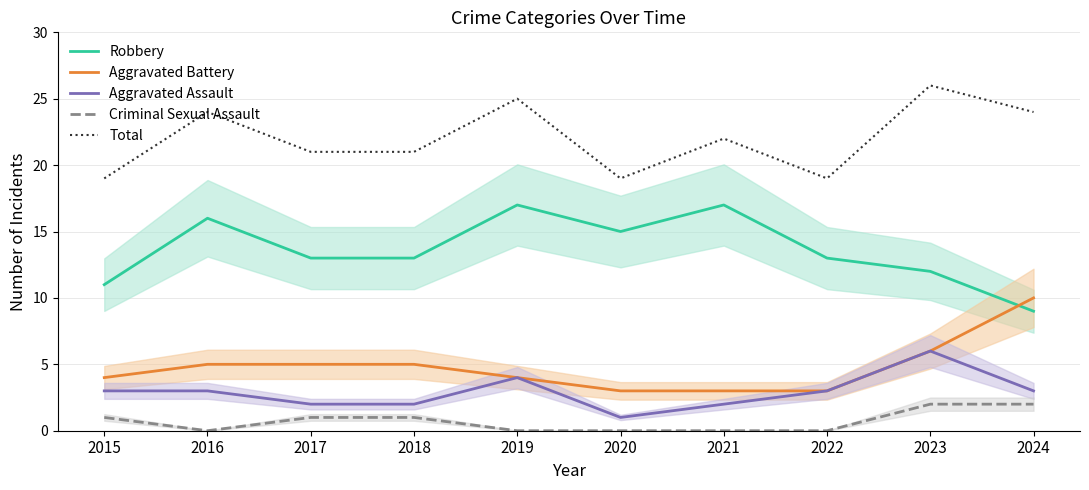

Which series has the largest range (max minus min)?

Robbery